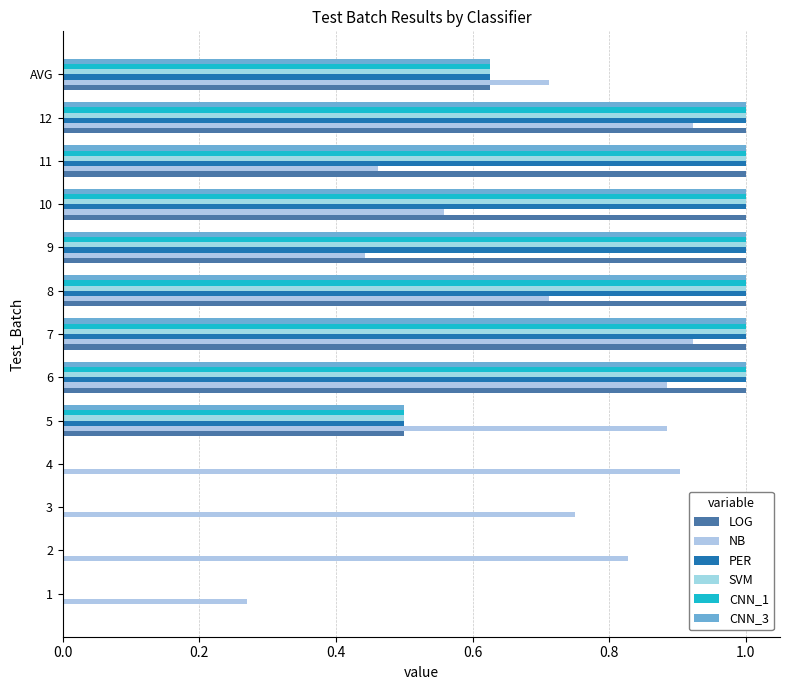

How many distinct data groups are displayed?

6